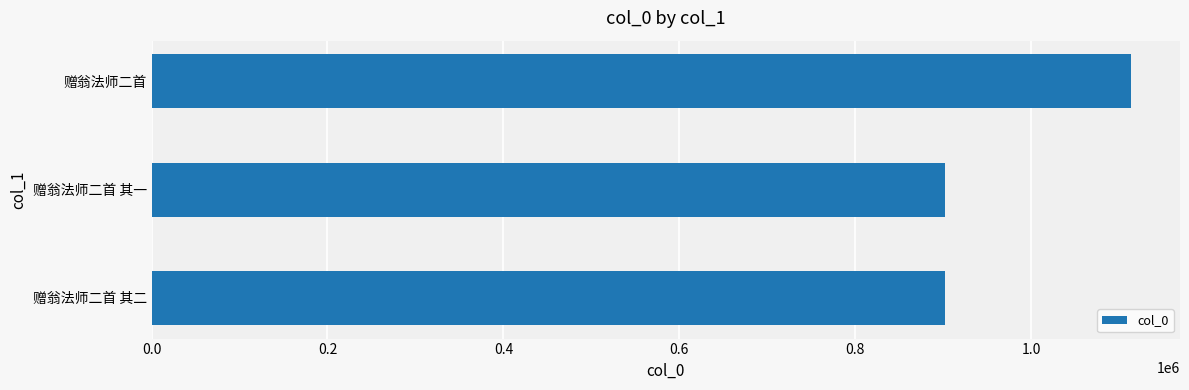

Approximately how many times larger is the value at 赠翁法师二首 compared to 赠翁法师二首 其二?

1.2